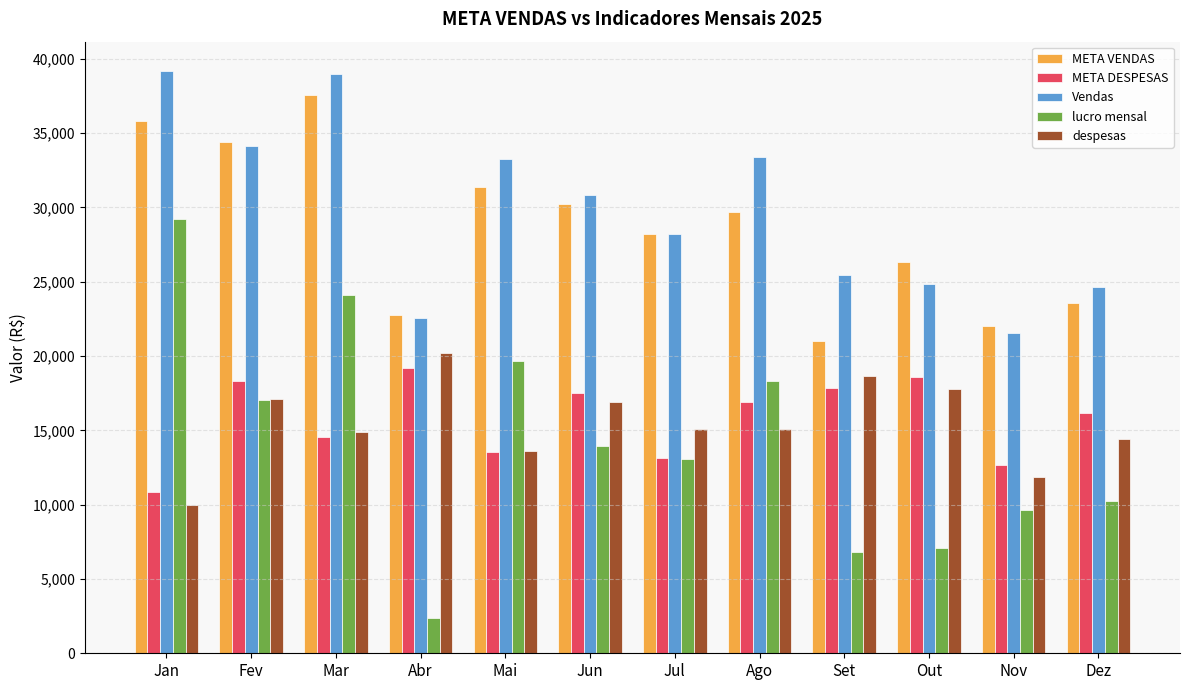

Rank the series by their maximum value, from highest to lowest.

Vendas, META VENDAS, lucro mensal, despesas, META DESPESAS